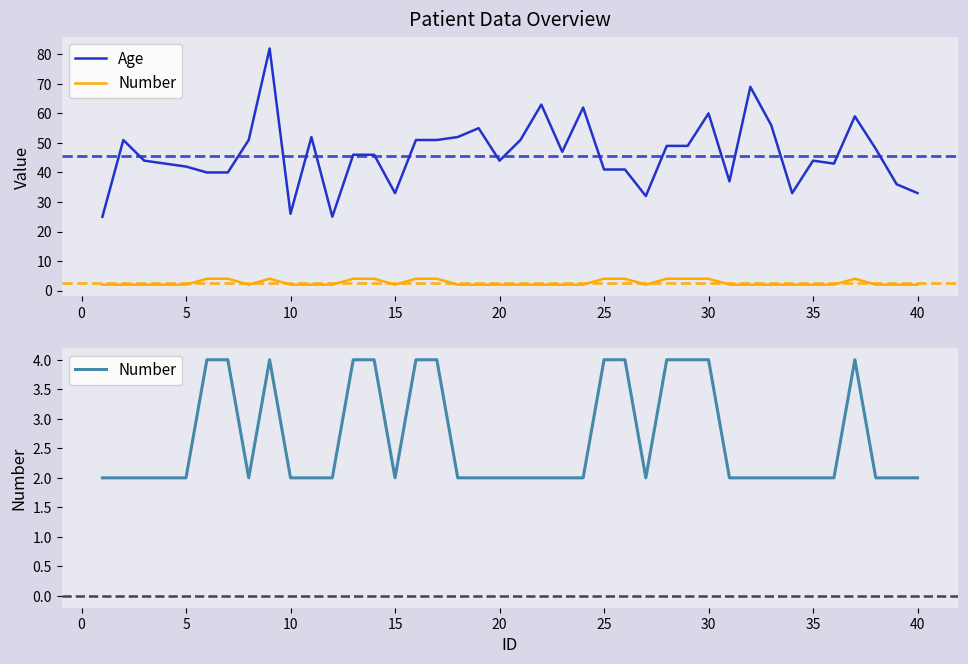

True or false: Number and Age intersect in this chart.

False